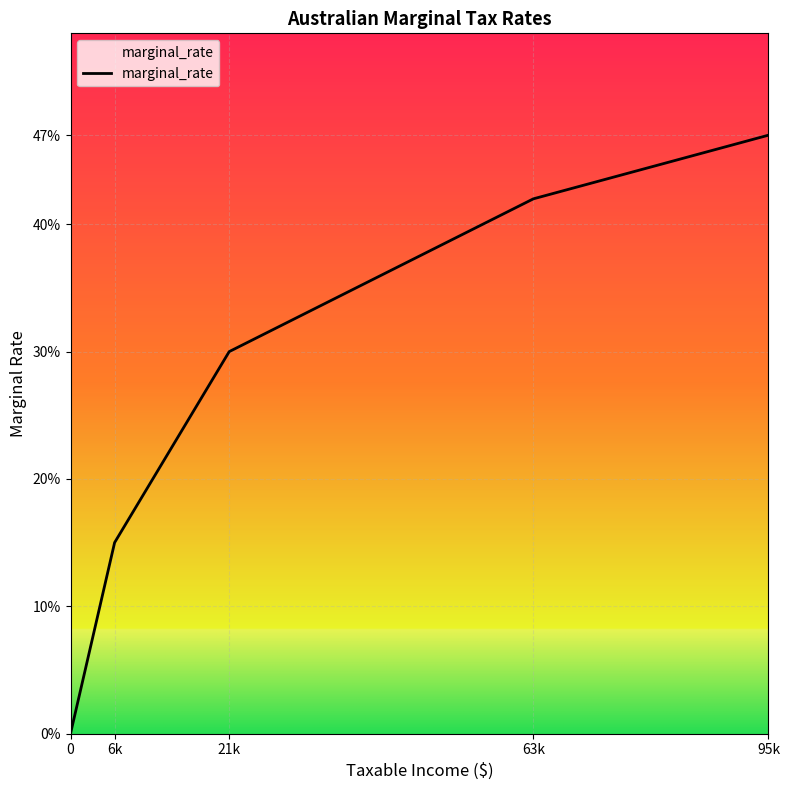

What is the value of the 4th point from the left?

0.4